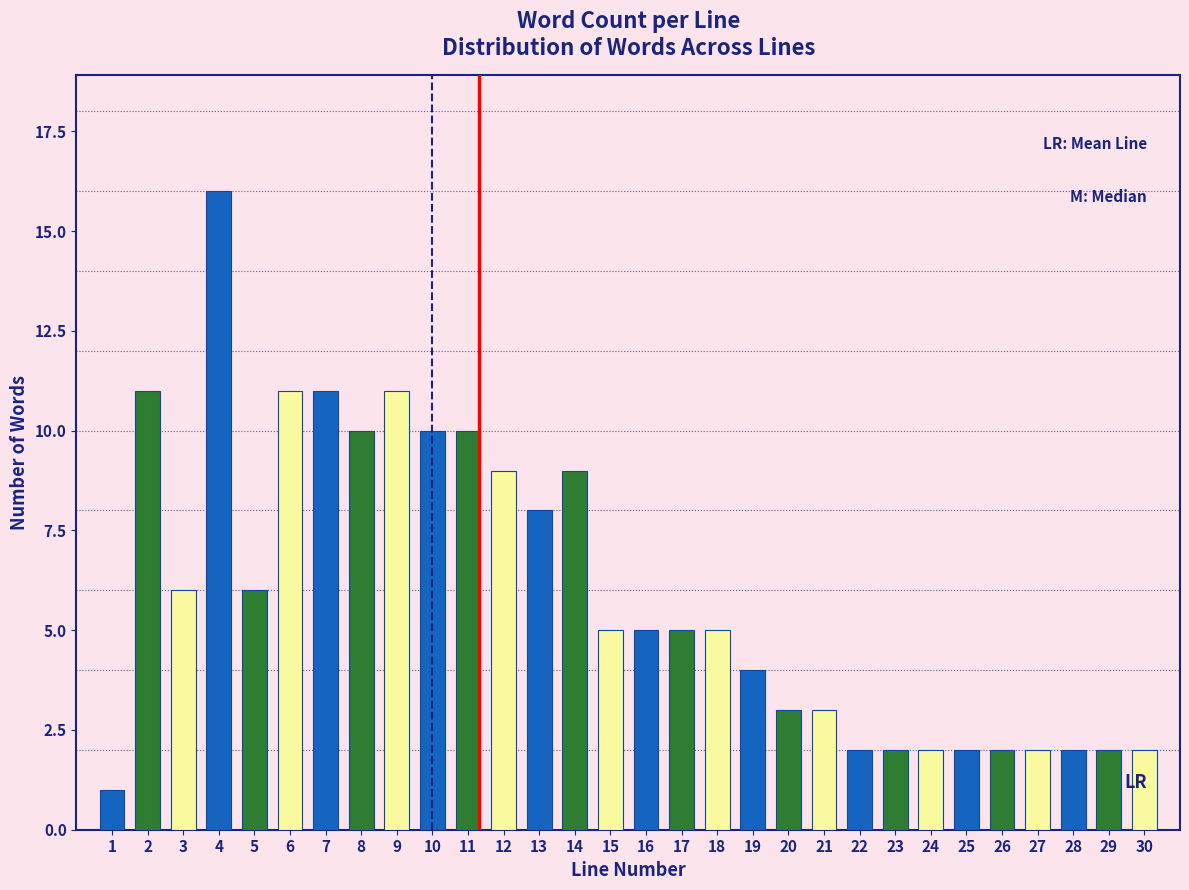

Reading left to right, list all the values displayed in this chart.

1=1	2=11	3=6	4=16	5=6	6=11	7=11	8=10	9=11	10=10	11=10	12=9	13=8	14=9	15=5	16=5	17=5	18=5	19=4	20=3	21=3	22=2	23=2	24=2	25=2	26=2	27=2	28=2	29=2	30=2